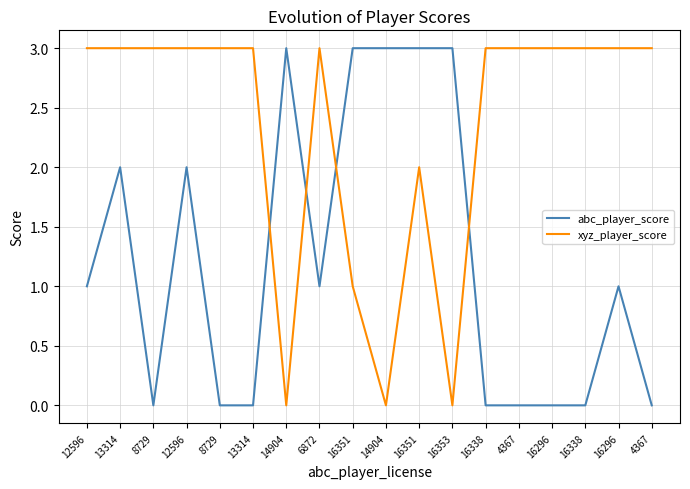

Is this an area chart (filled region under the line)?

No